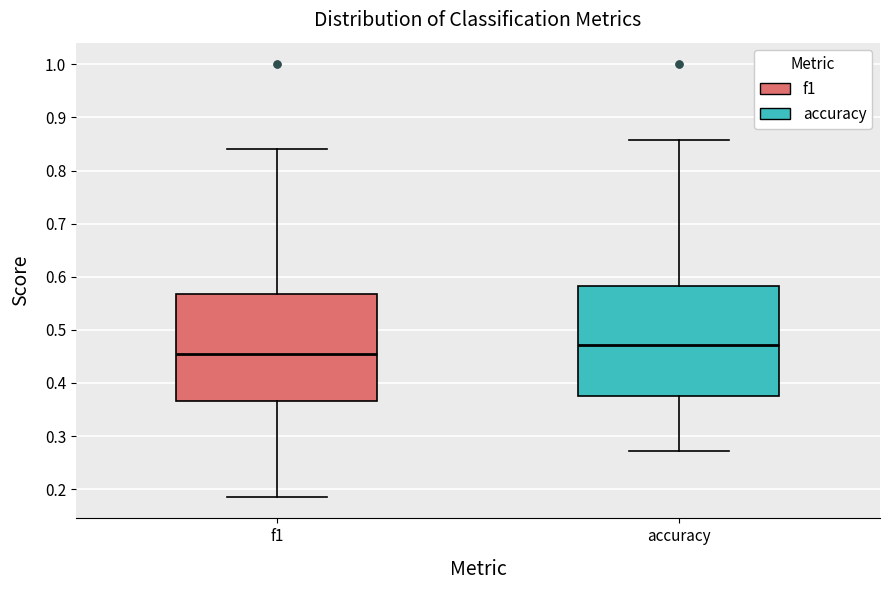

Which box's median line is the lowest?

f1